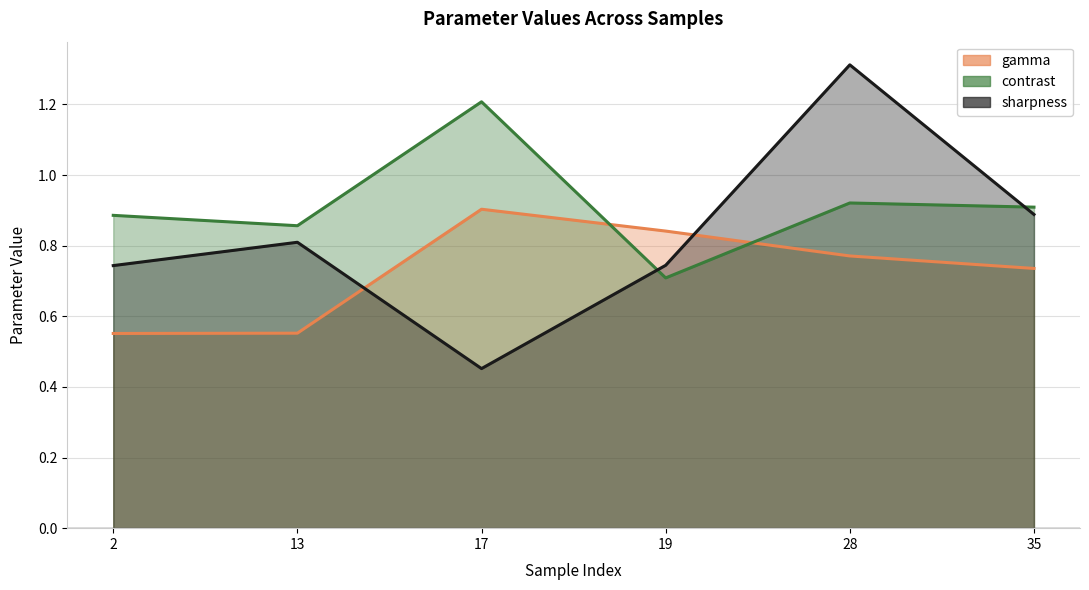

Reading left to right, what are all the values shown in this chart?

gamma (line): 0.6	0.6	0.9	0.8	0.8	0.7
contrast (line): 0.9	0.9	1.2	0.7	0.9	0.9
sharpness (line): 0.7	0.8	0.5	0.7	1.3	0.9